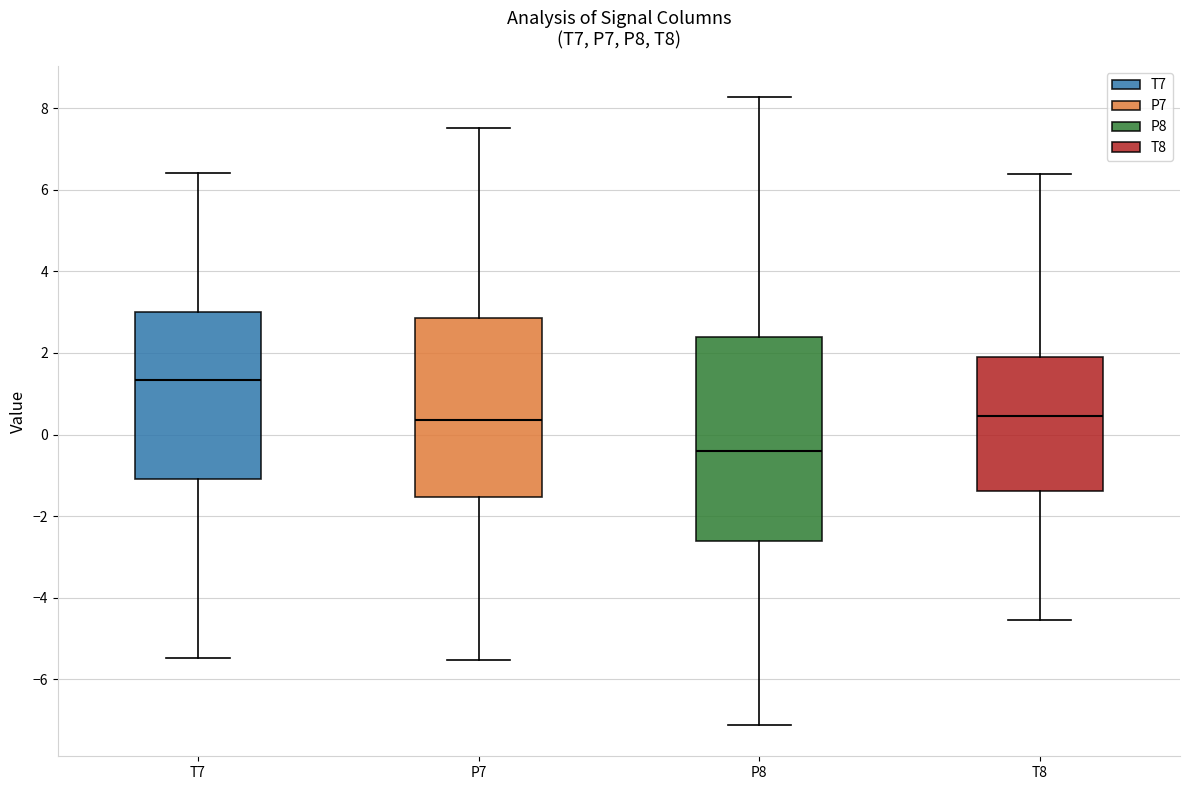

Reading left to right, read every box against the y-axis: the position of its median line, the range the box covers, and the ends of its whiskers. The values are not printed on the chart, so give them approximately, as read against the axis.

T7: median 1.4, box -1.0 to 3.0, whiskers -5.4 to 6.4
P7: median 0.4, box -1.6 to 2.8, whiskers -5.6 to 7.6
P8: median -0.4, box -2.6 to 2.4, whiskers -7.2 to 8.2
T8: median 0.4, box -1.4 to 1.8, whiskers -4.6 to 6.4